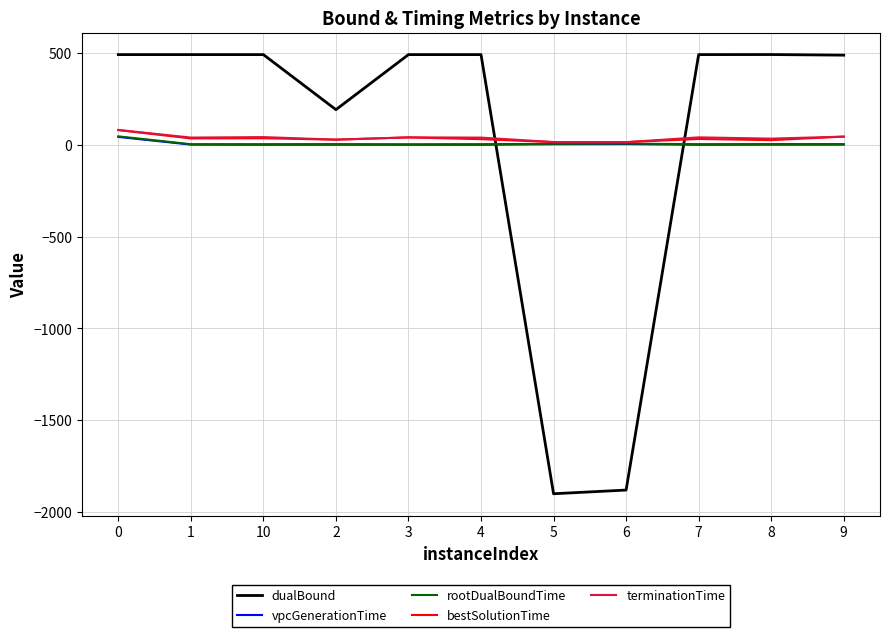

What is the smallest value displayed?

-1901.0